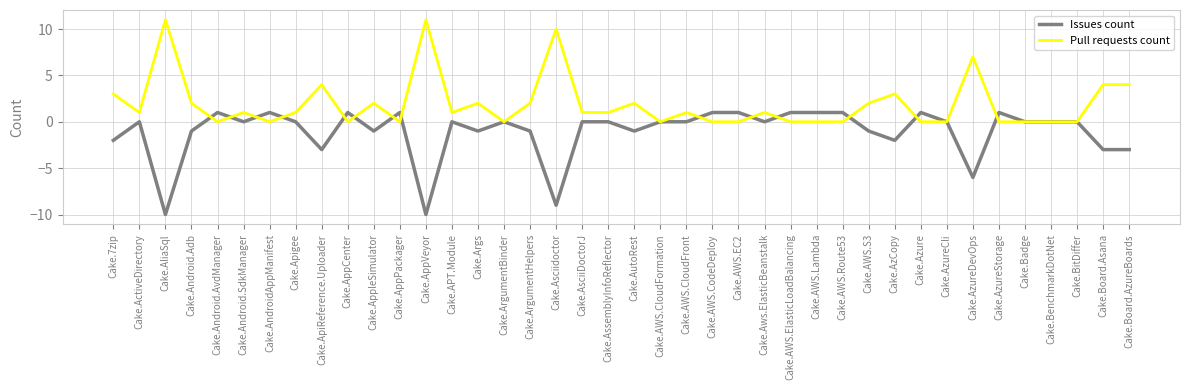

What is the maximum value shown in the chart?

11